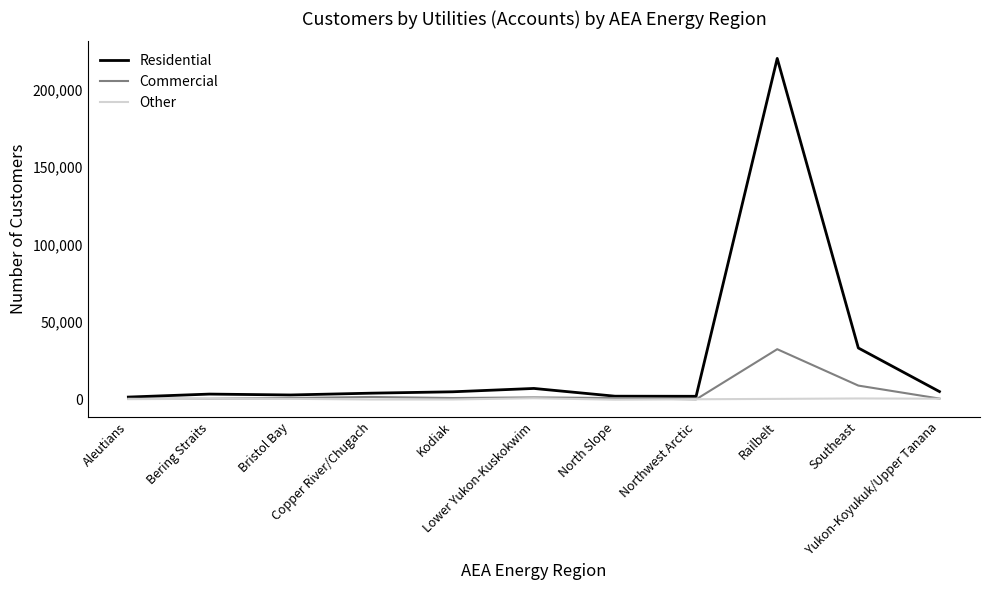

List the series in order of their peak value, lowest first.

Other, Commercial, Residential